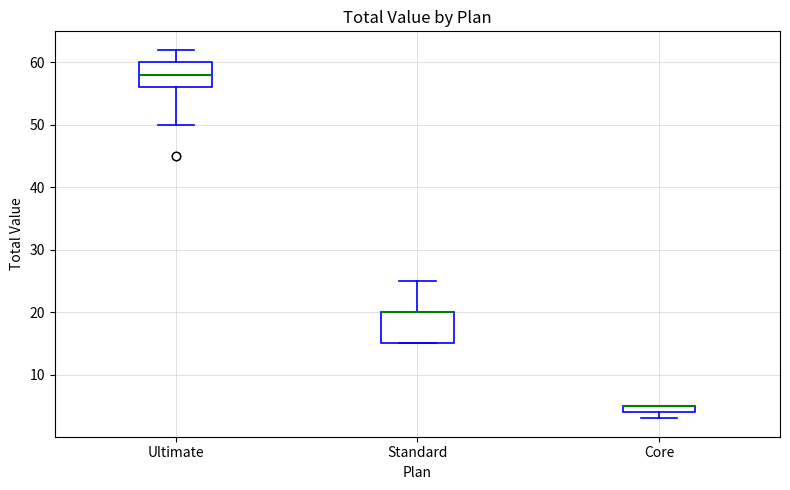

Where is the upper edge of the box for Ultimate on the y-axis? The values are not printed on the chart, so give them approximately, as read against the axis.

60